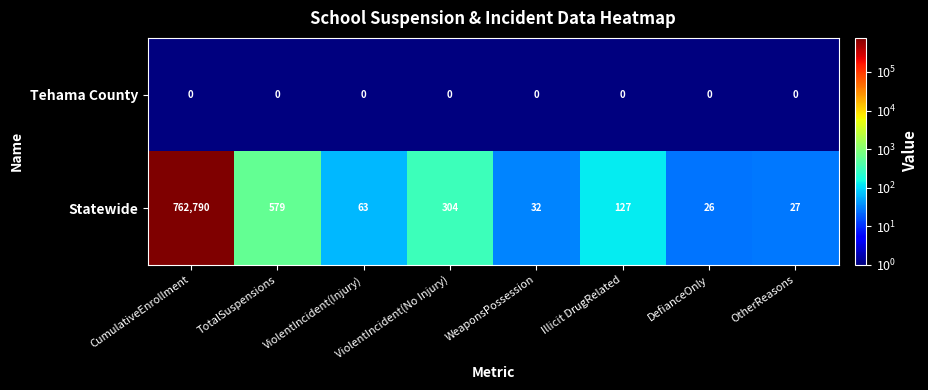

What is the greatest value displayed?

762790